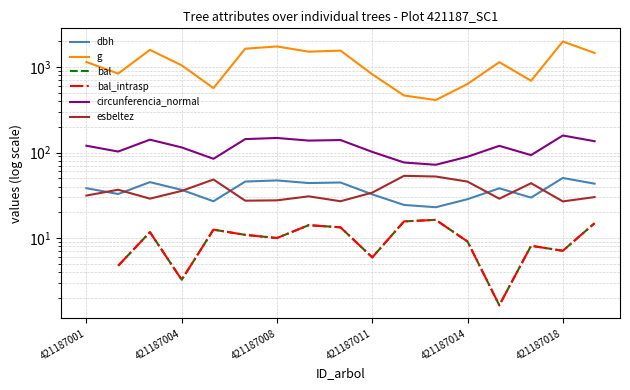

In bal, how many points are lower than both neighbors (excluding endpoints)?

5